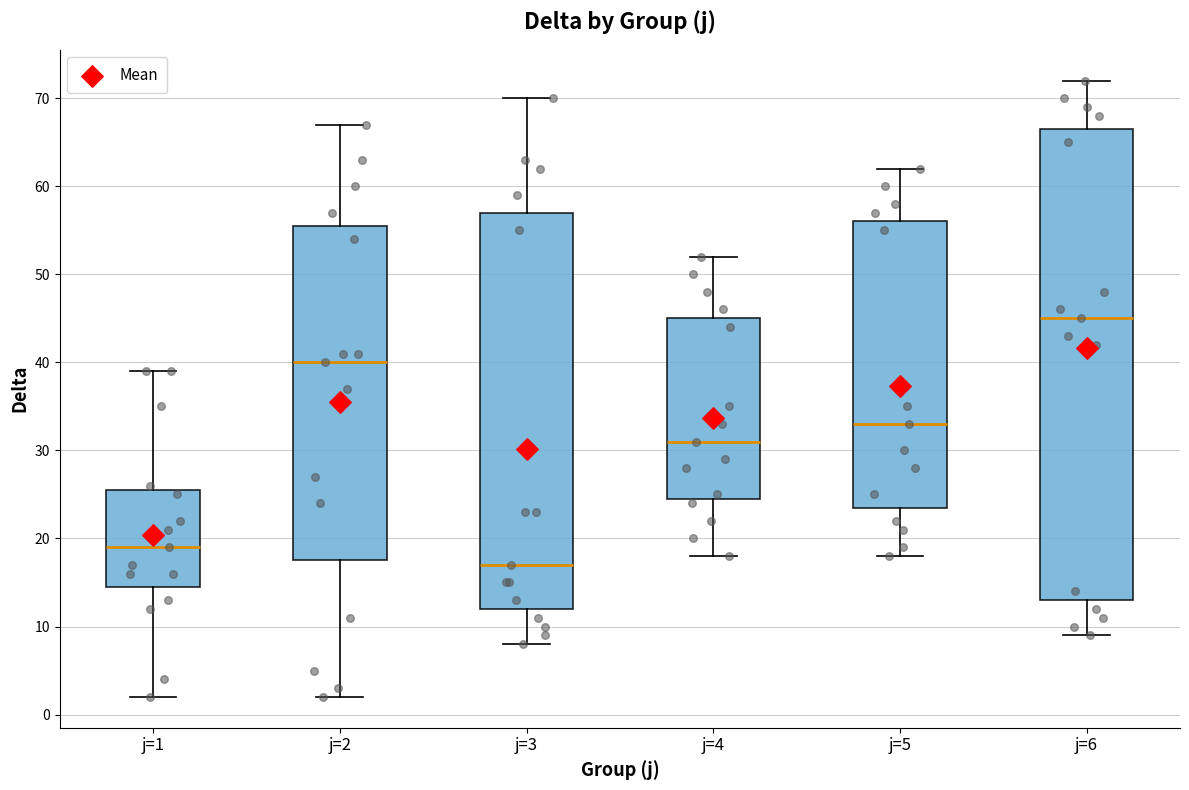

Which box is the tallest, from its lower edge to its upper edge?

j=6